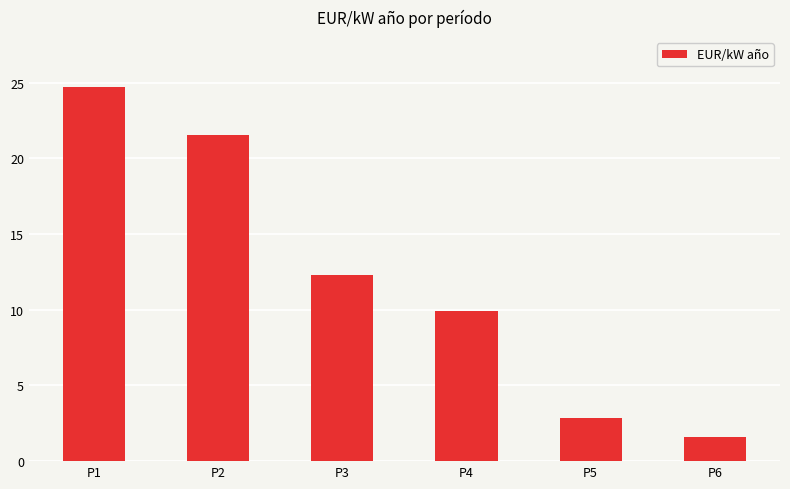

Is it true that the value at P3 is 12.3?

True